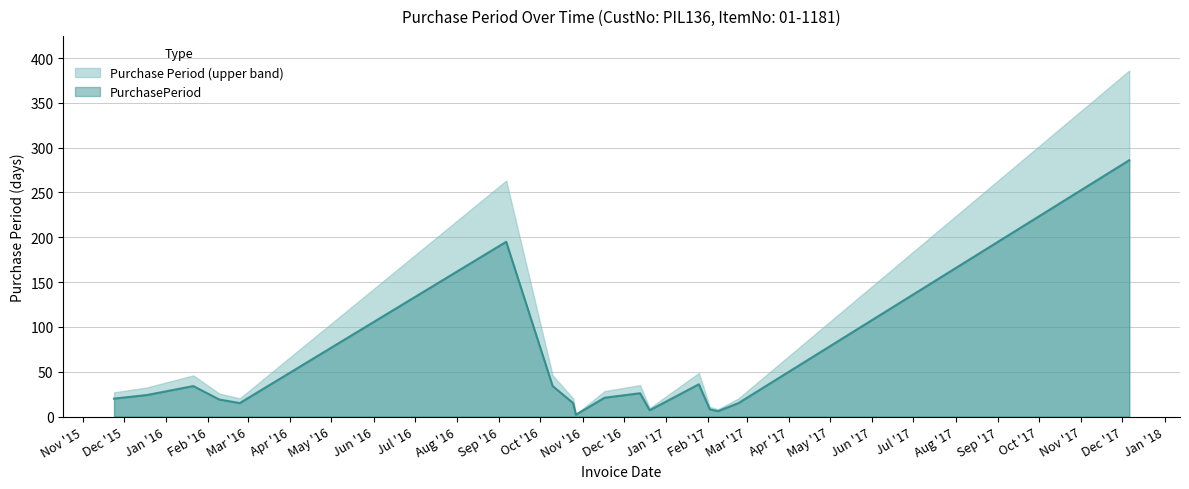

Rank the categories by value from highest to lowest.

2017-12-06, 2016-09-06, 2017-01-25, 2016-01-21, 2016-10-10, 2016-12-13, 2015-12-18, 2016-11-17, 2015-11-24, 2016-02-09, 2016-02-24, 2016-10-25, 2017-02-23, 2017-02-02, 2016-12-20, 2017-02-08, 2016-10-27